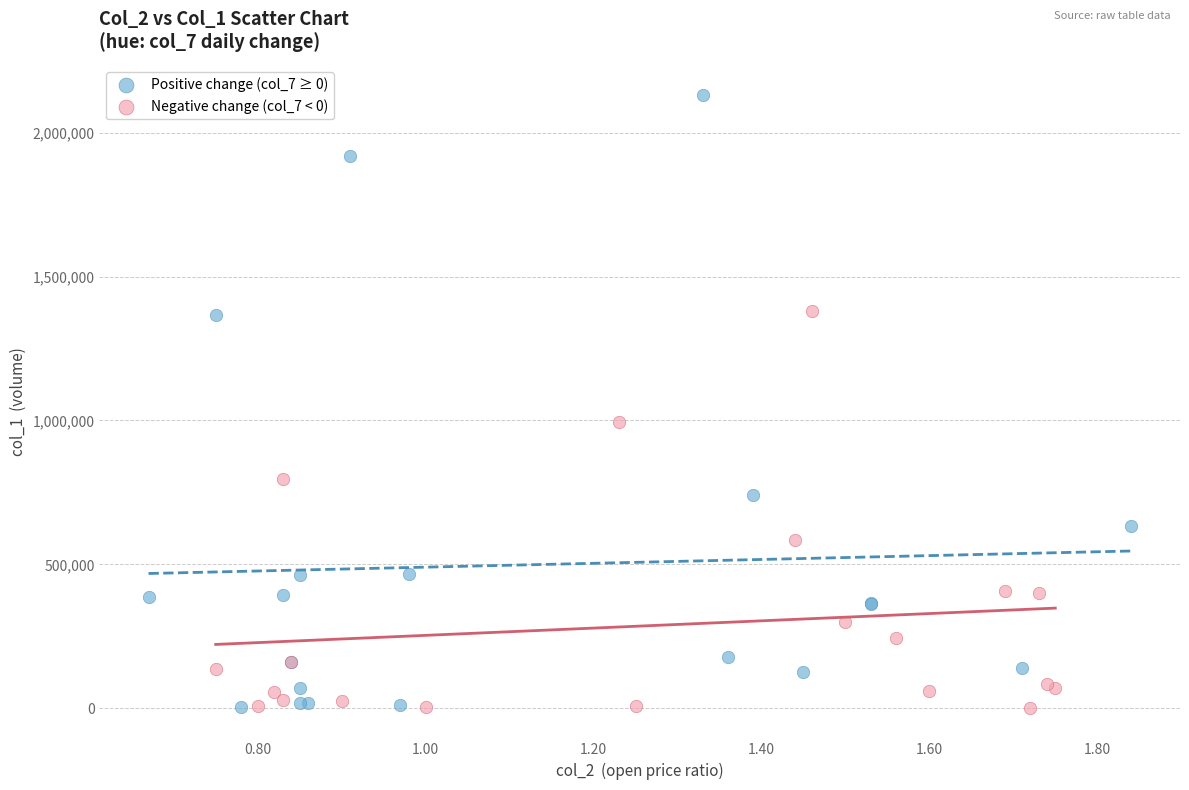

Which series has the largest Y range (max minus min)?

Positive change (col_7 ≥ 0)